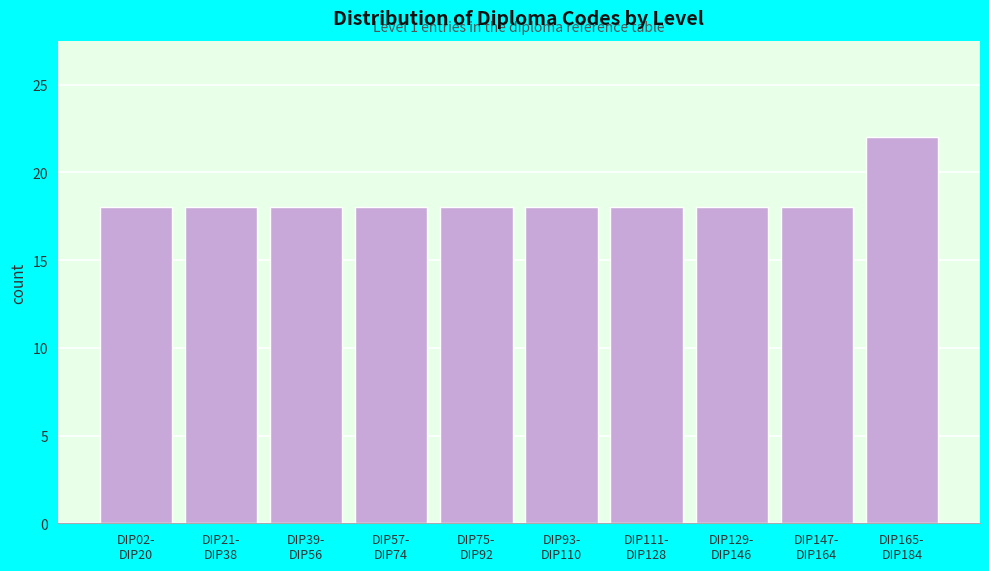

Reading left to right, transcribe all the data shown in this chart.

18	18	18	18	18	18	18	18	18	22